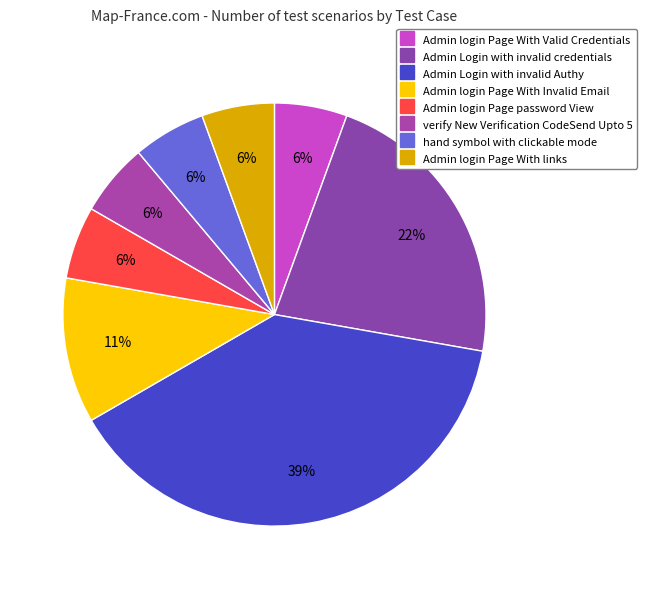

What percentage is the Admin login Page password View slice, to the nearest percent?

6%